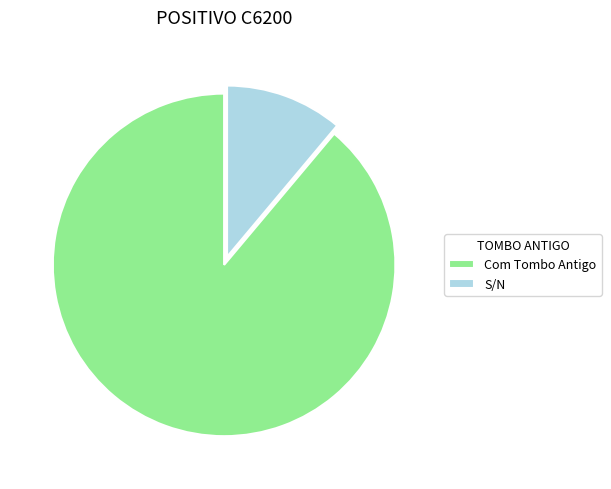

How many slices are in this pie chart?

2